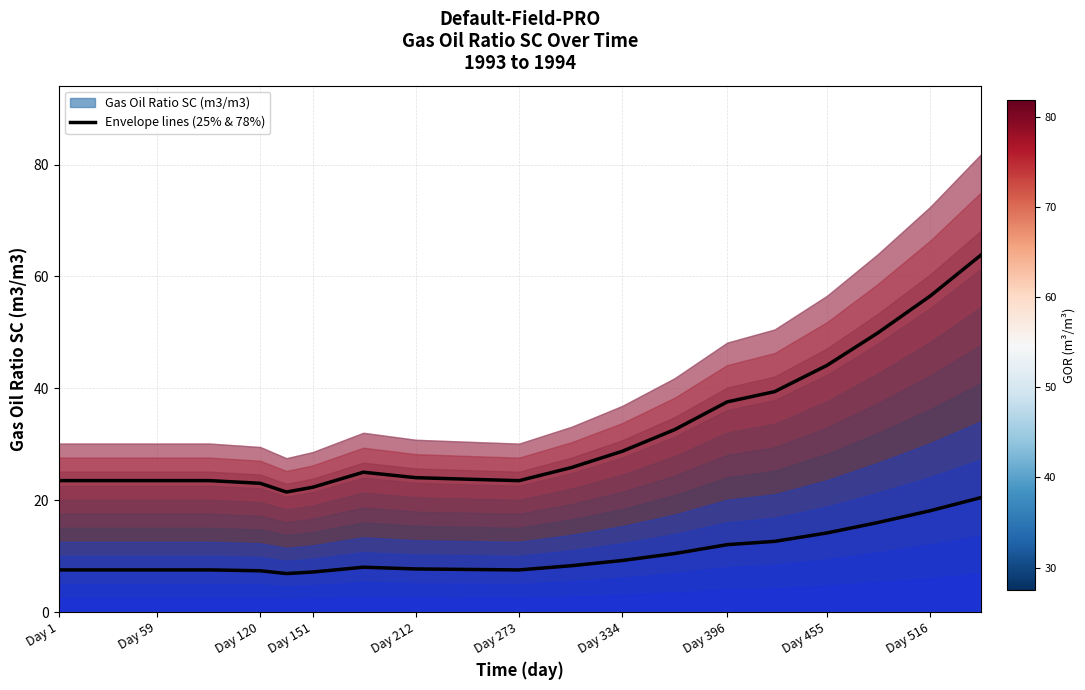

List the series in order of their overall mean, highest first.

Upper envelope (78%), Lower envelope (25%)